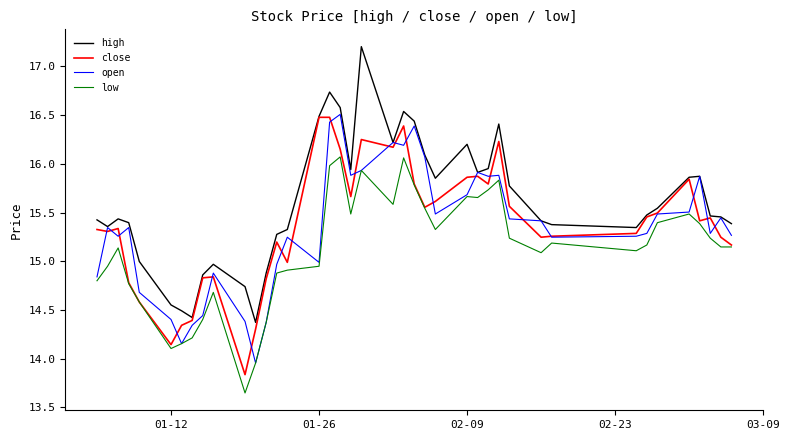

What is the sum of all open values?

613.6